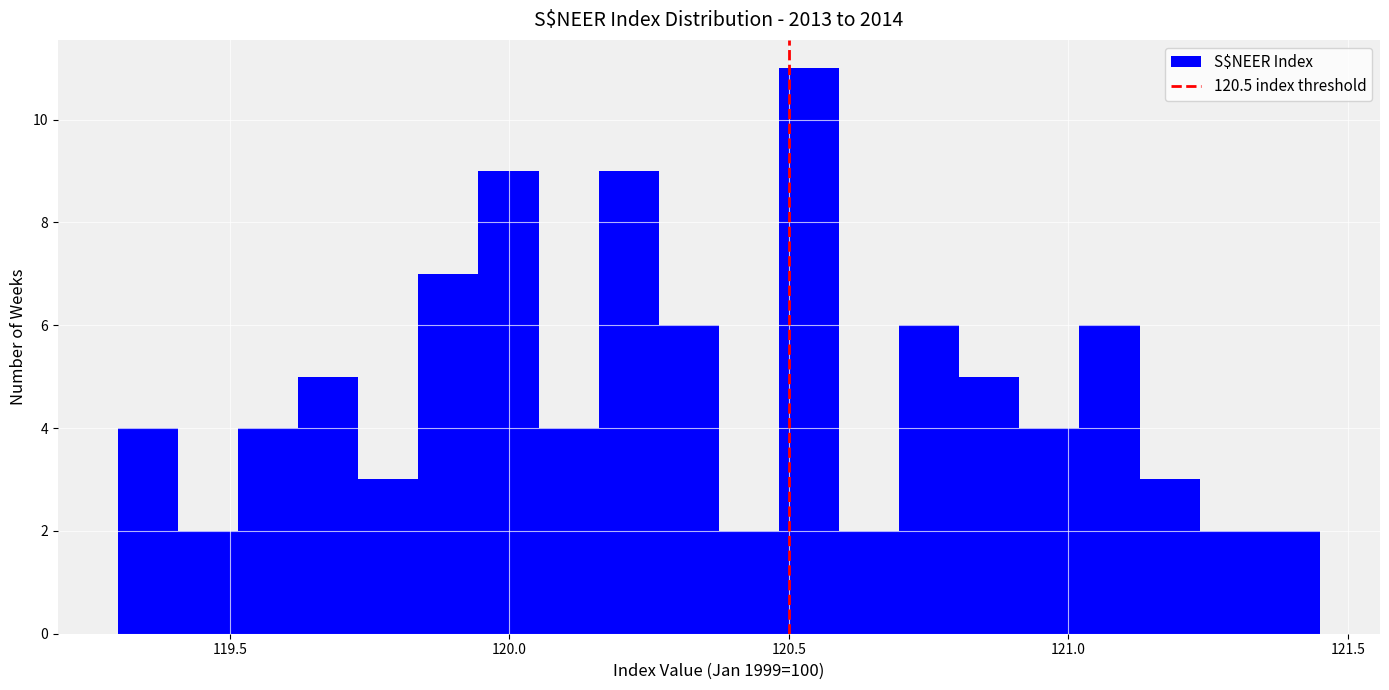

Around what value on the x-axis is the tallest bar? Give the approximate position of its centre, as read against the axis.

120.55